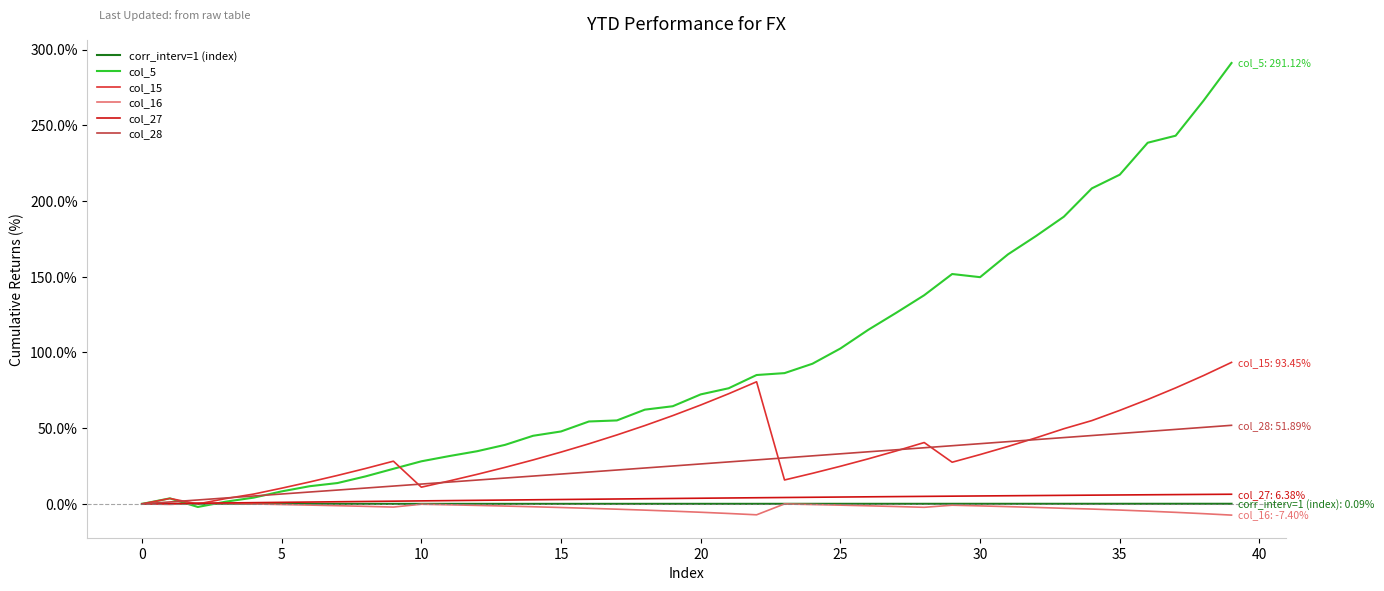

What is the label of the 19th point from the left?

18